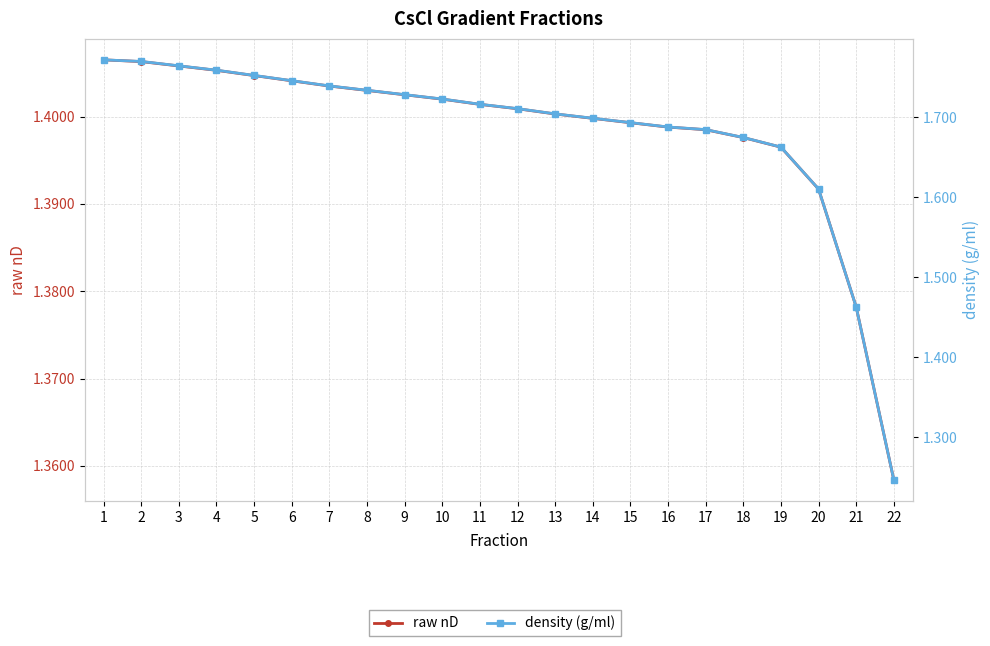

True or false: density (g/ml) and raw nD intersect in this chart.

True